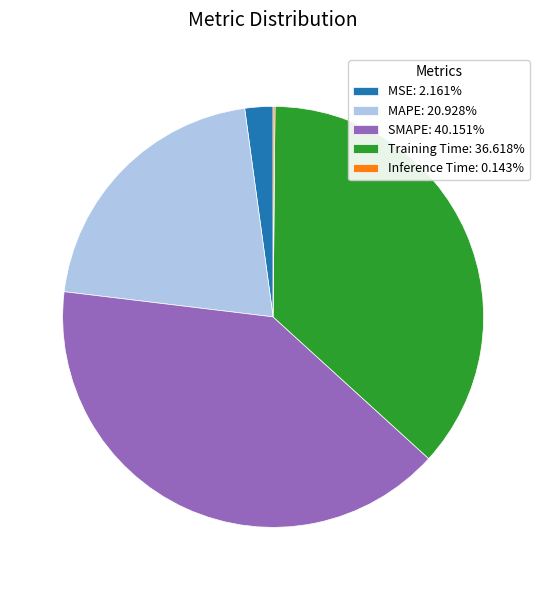

The SMAPE slice represents 54% of the pie. True or false?

False